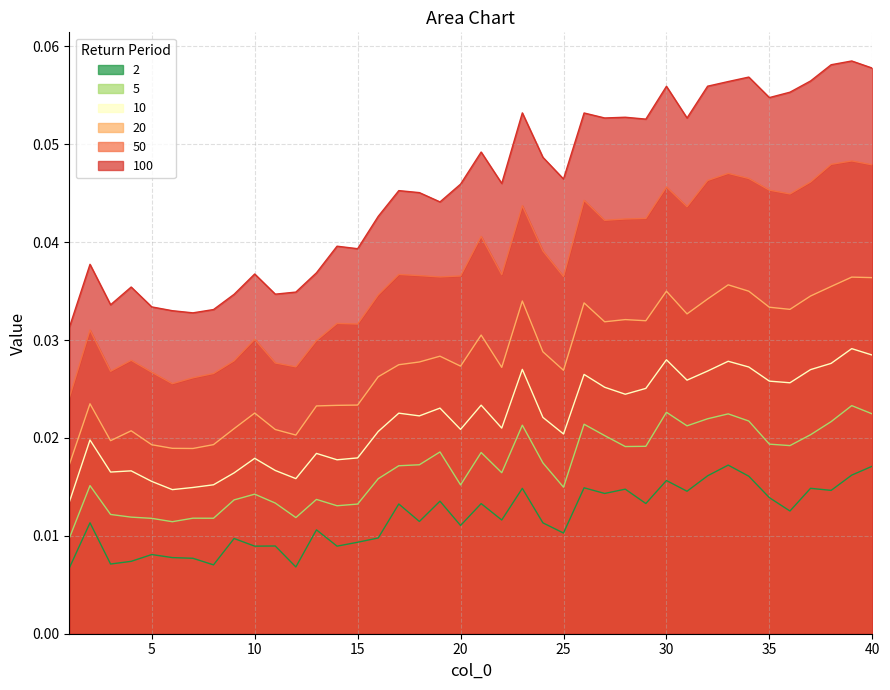

Does the chart display data point markers on the line(s)?

No